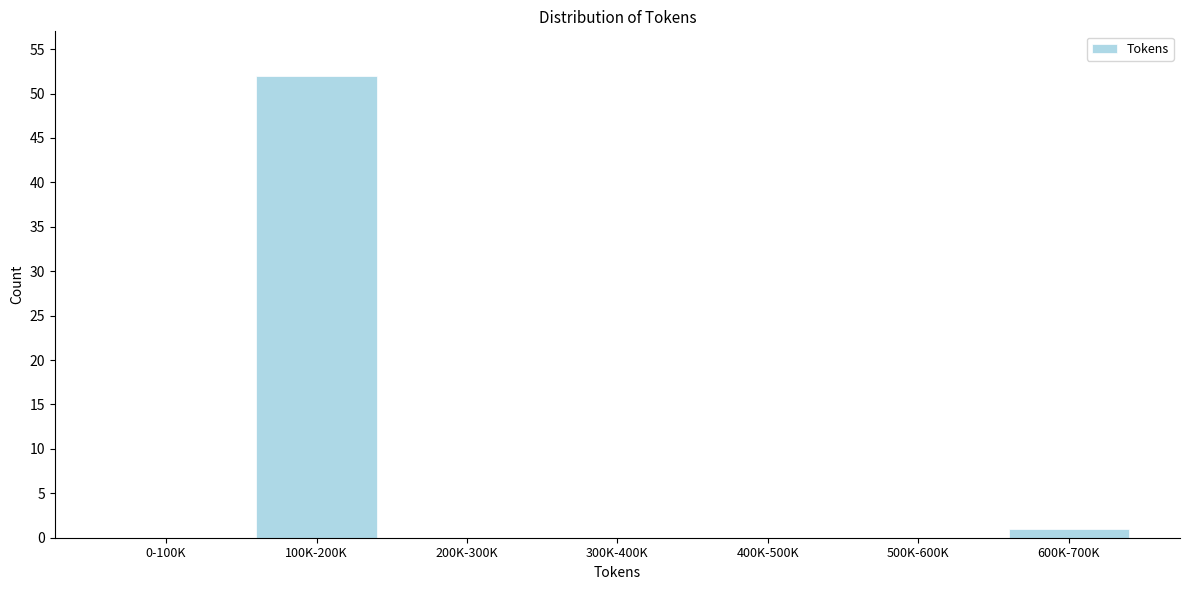

Reading left to right, list all the values displayed in this chart.

0-100K=0	100K-200K=52	200K-300K=0	300K-400K=0	400K-500K=0	500K-600K=0	600K-700K=1